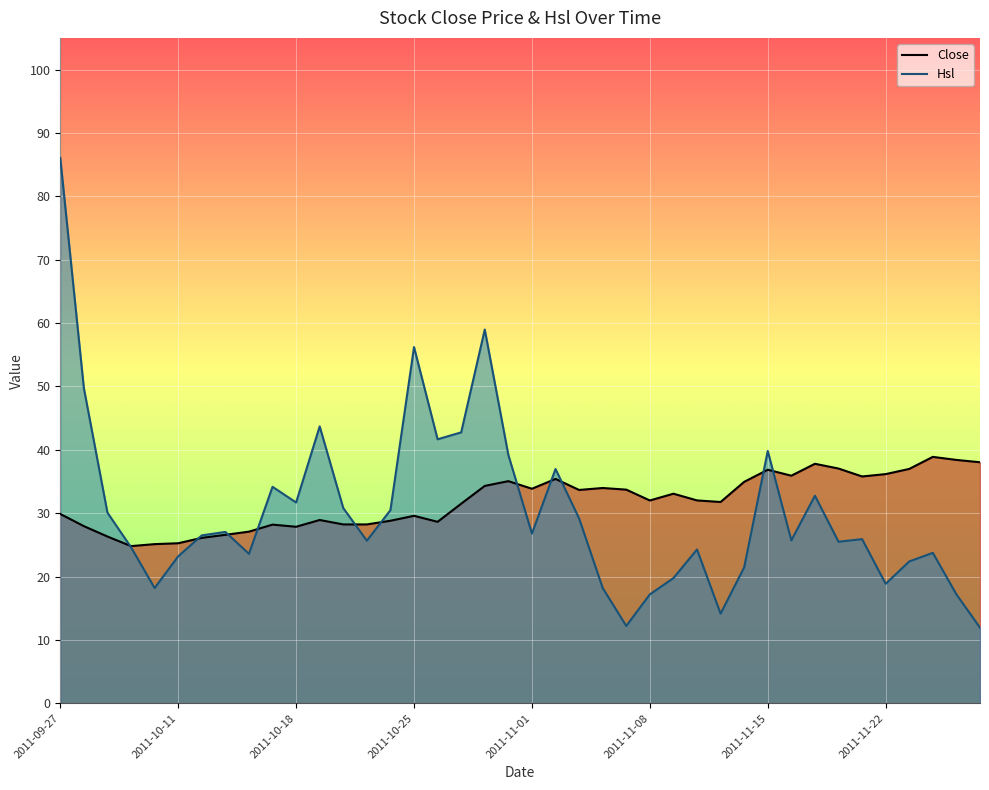

What is the difference between the maximum and second lowest values in the Hsl series?

73.8